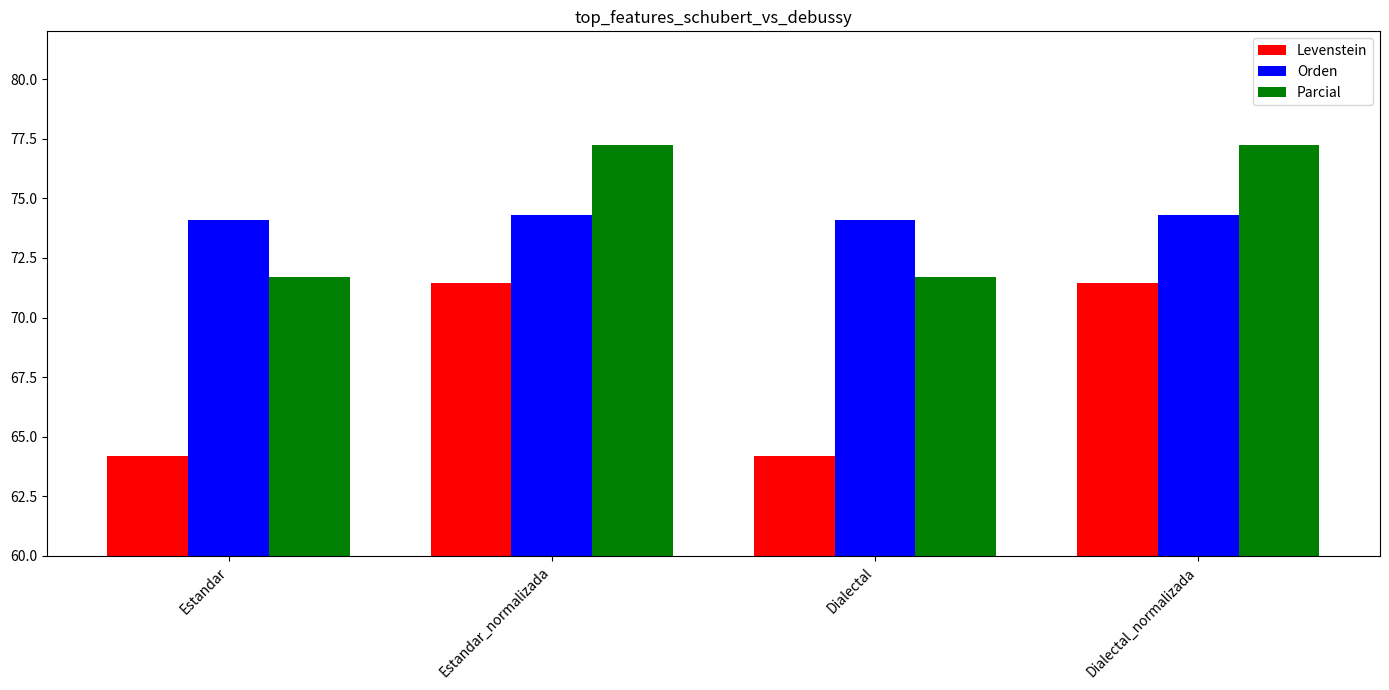

What is the value of the Levenstein bar at the 4th from the left?

71.4